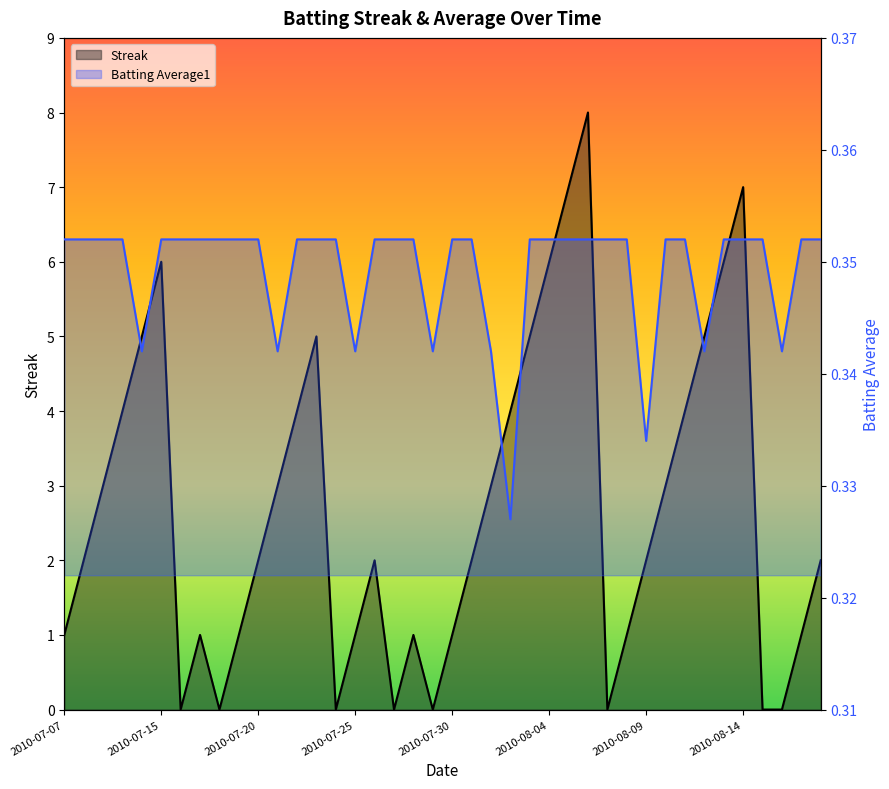

After their last crossing, which series has the higher values: Streak or Batting Average1?

Streak